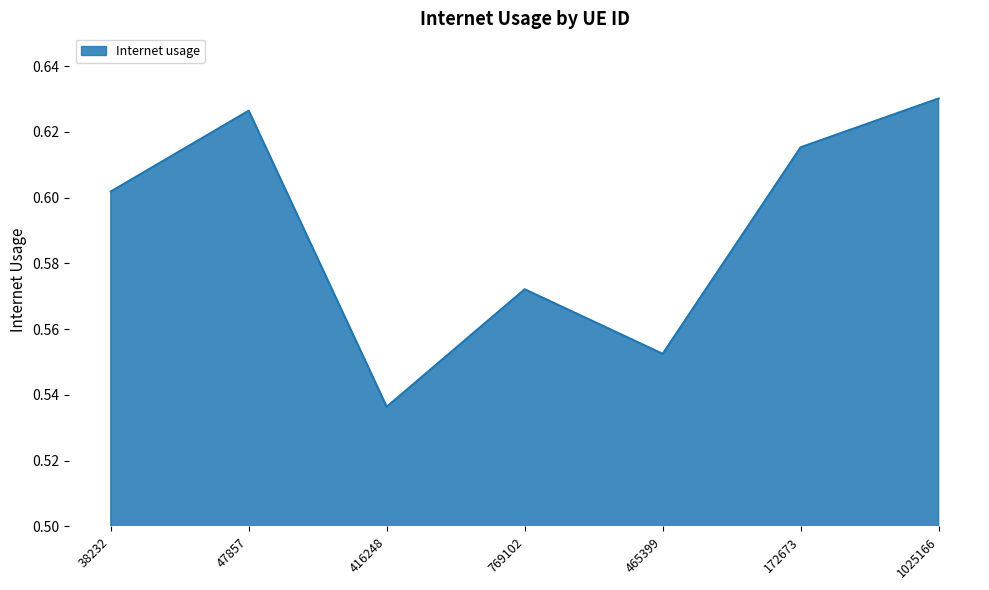

True or false: there are more than 1 points higher than both neighbors.

True